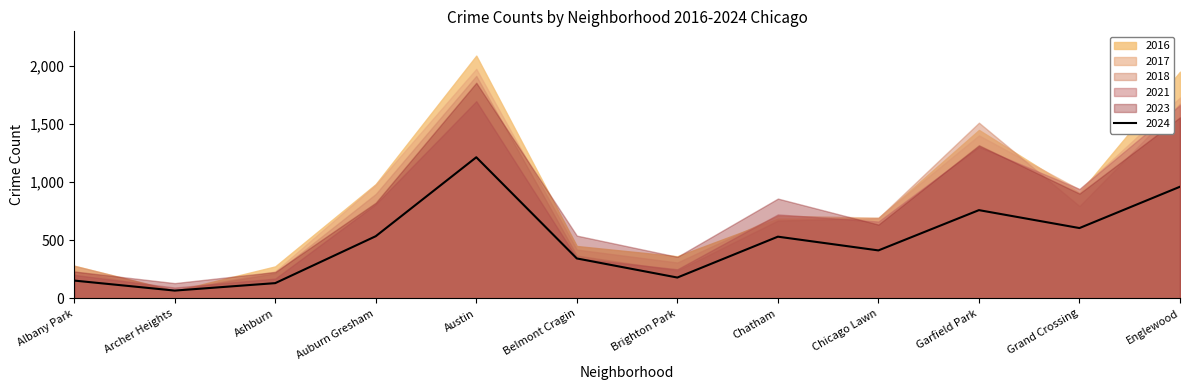

Does the chart display data point markers on the line(s)?

No